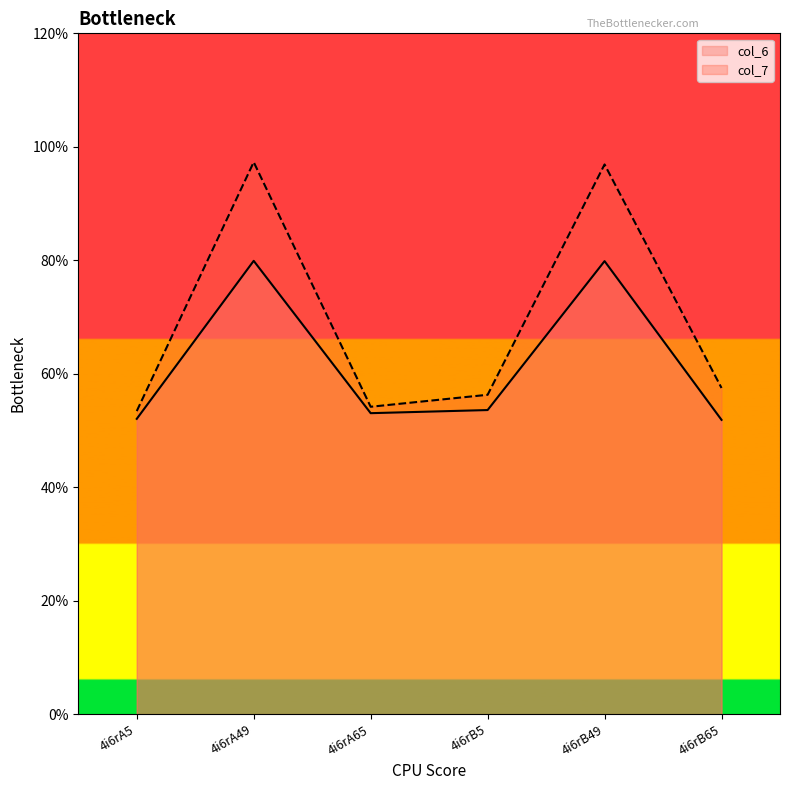

At which category does col_6 reach its first local valley?

4i6rA65